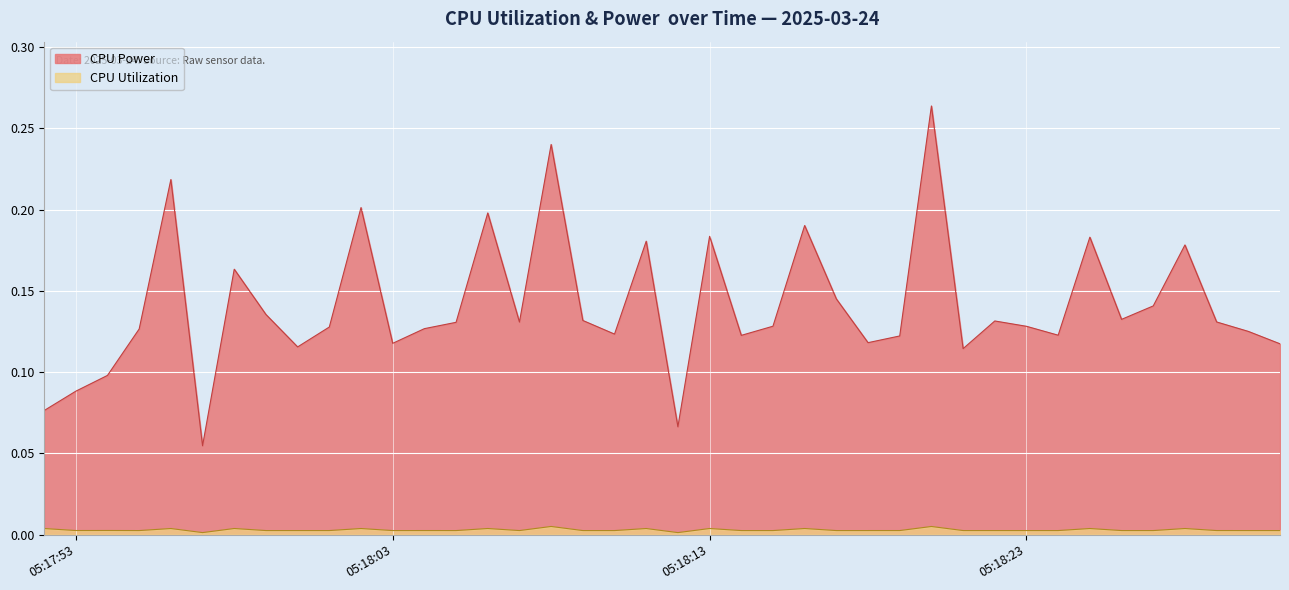

How many CPU Power values are between 0 and 1?

40